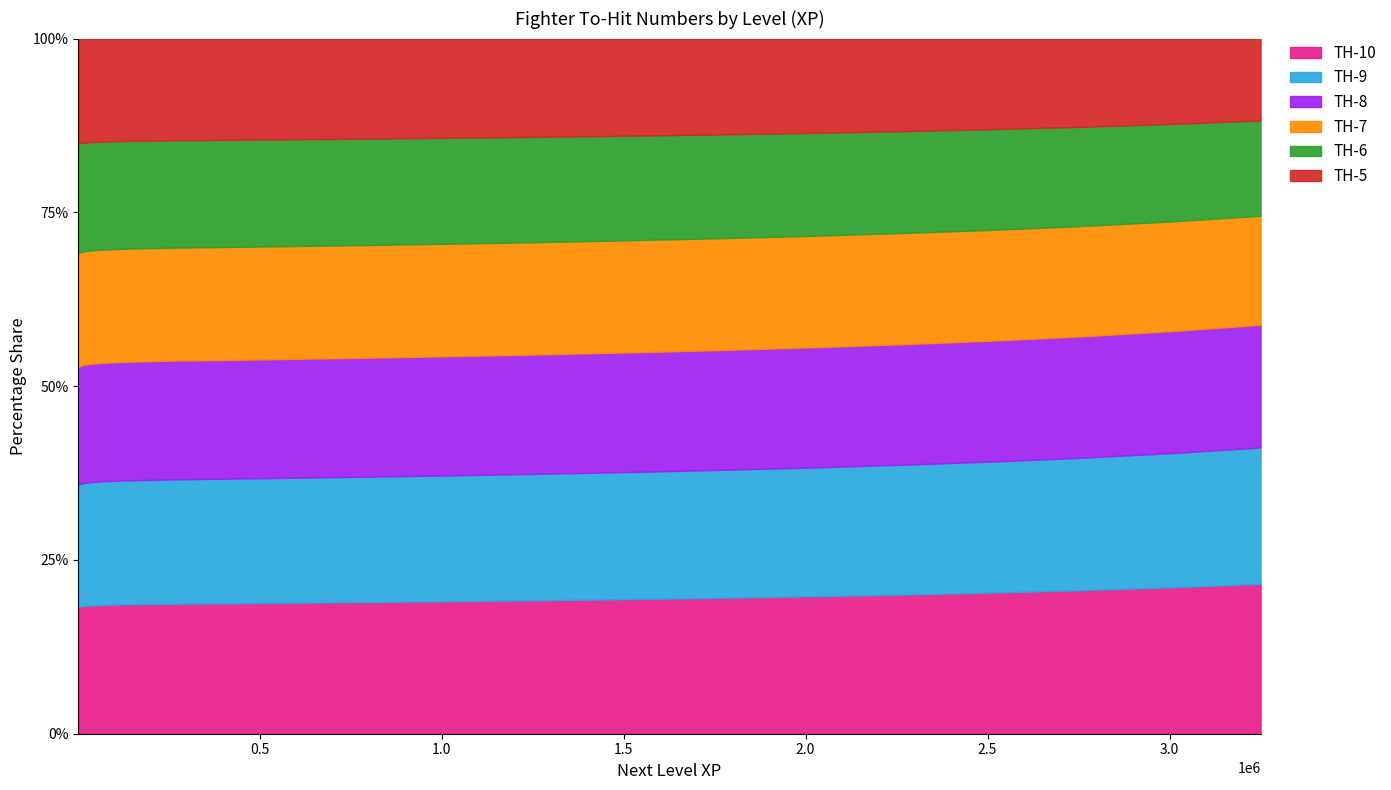

What is the highest value of the TH-10 series?

21.6